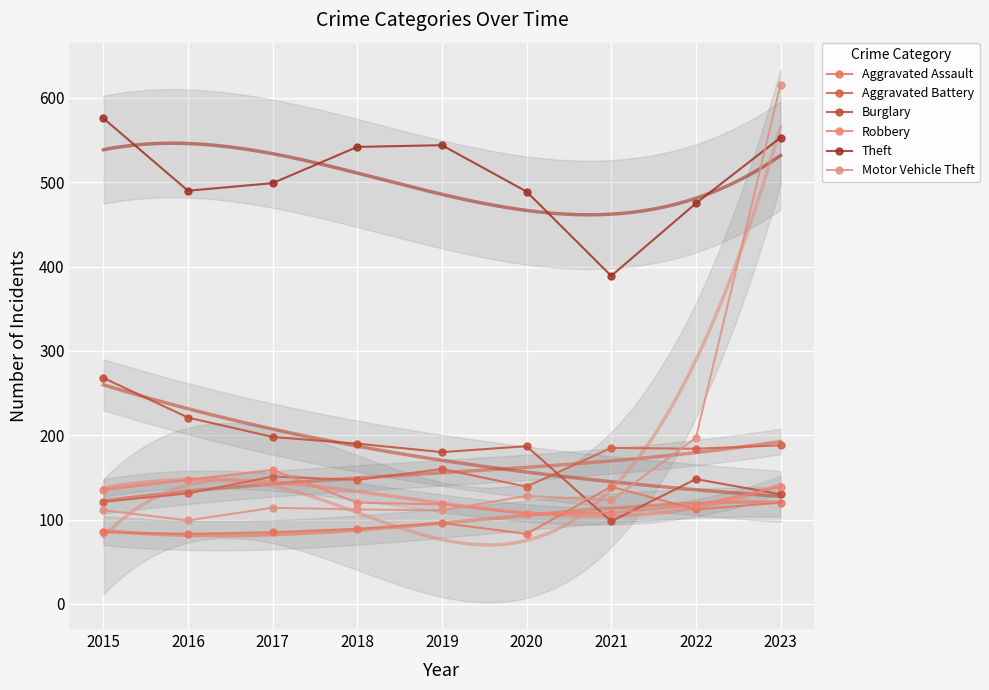

At which category is the sum across all series the highest?

2023